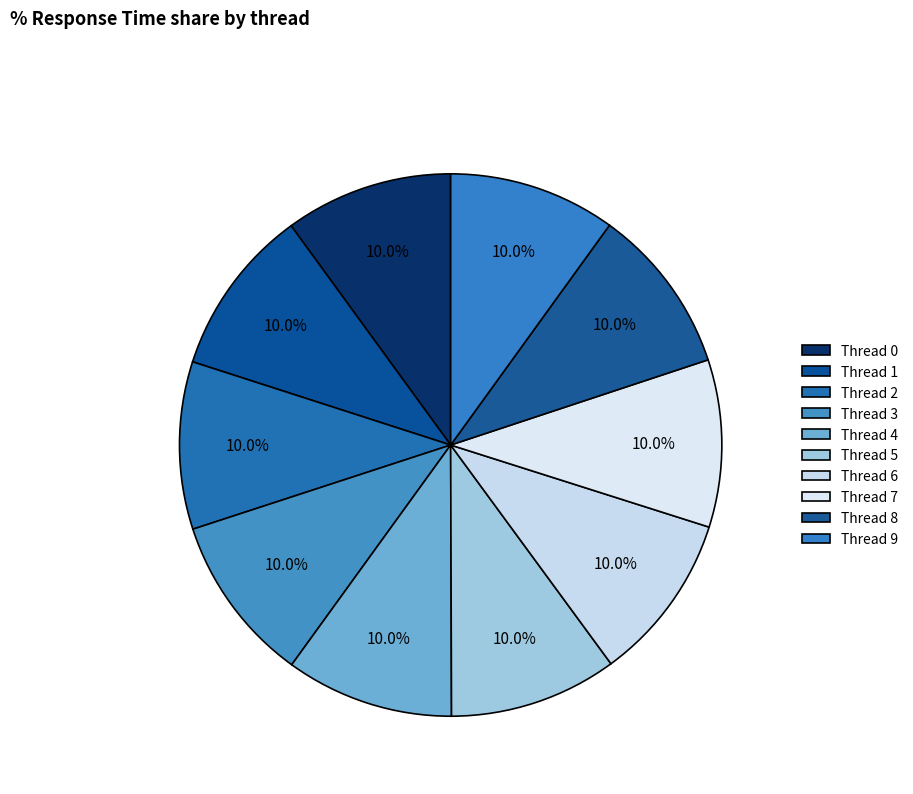

Between Thread 4 and Thread 0, which is larger?

Thread 4